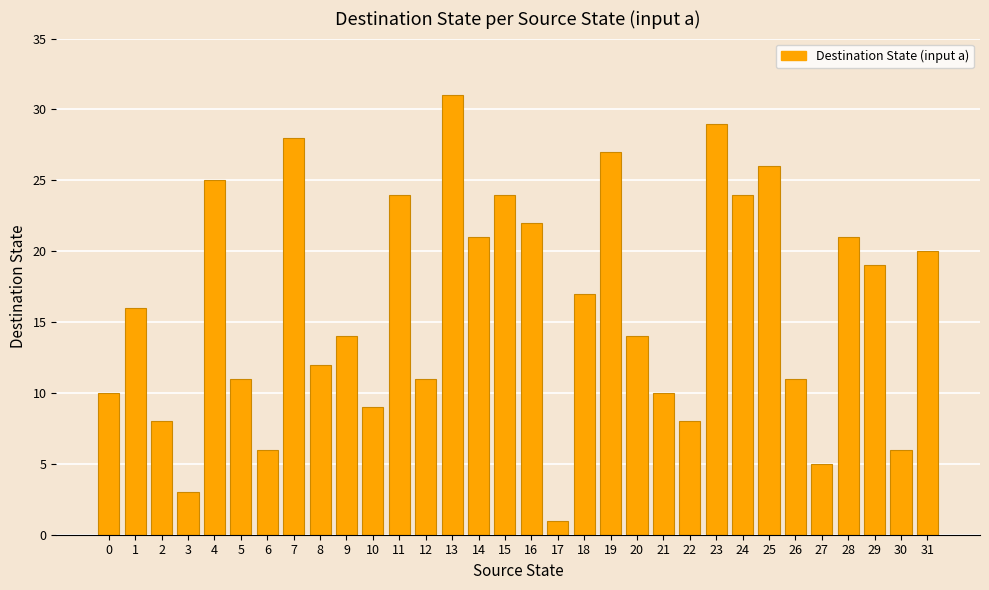

The chart shows a value of 11 at 5. True or false?

True